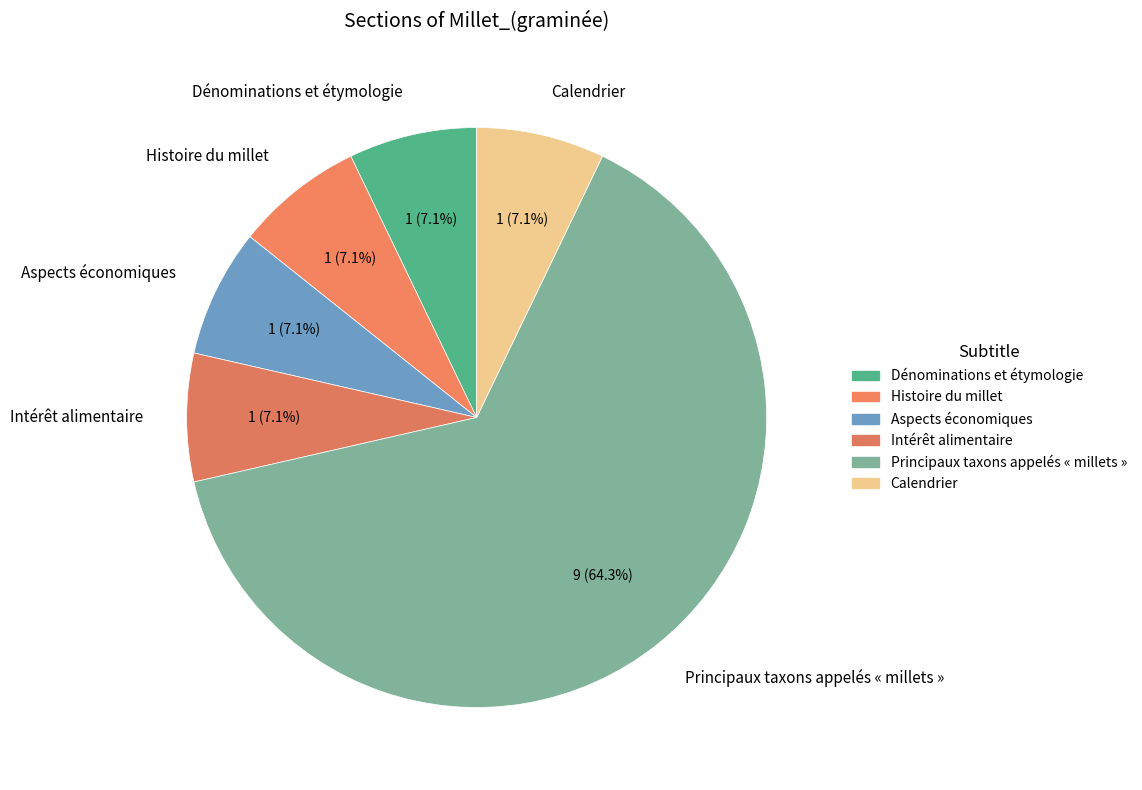

Which category accounts for the majority?

Principaux taxons appelés « millets »